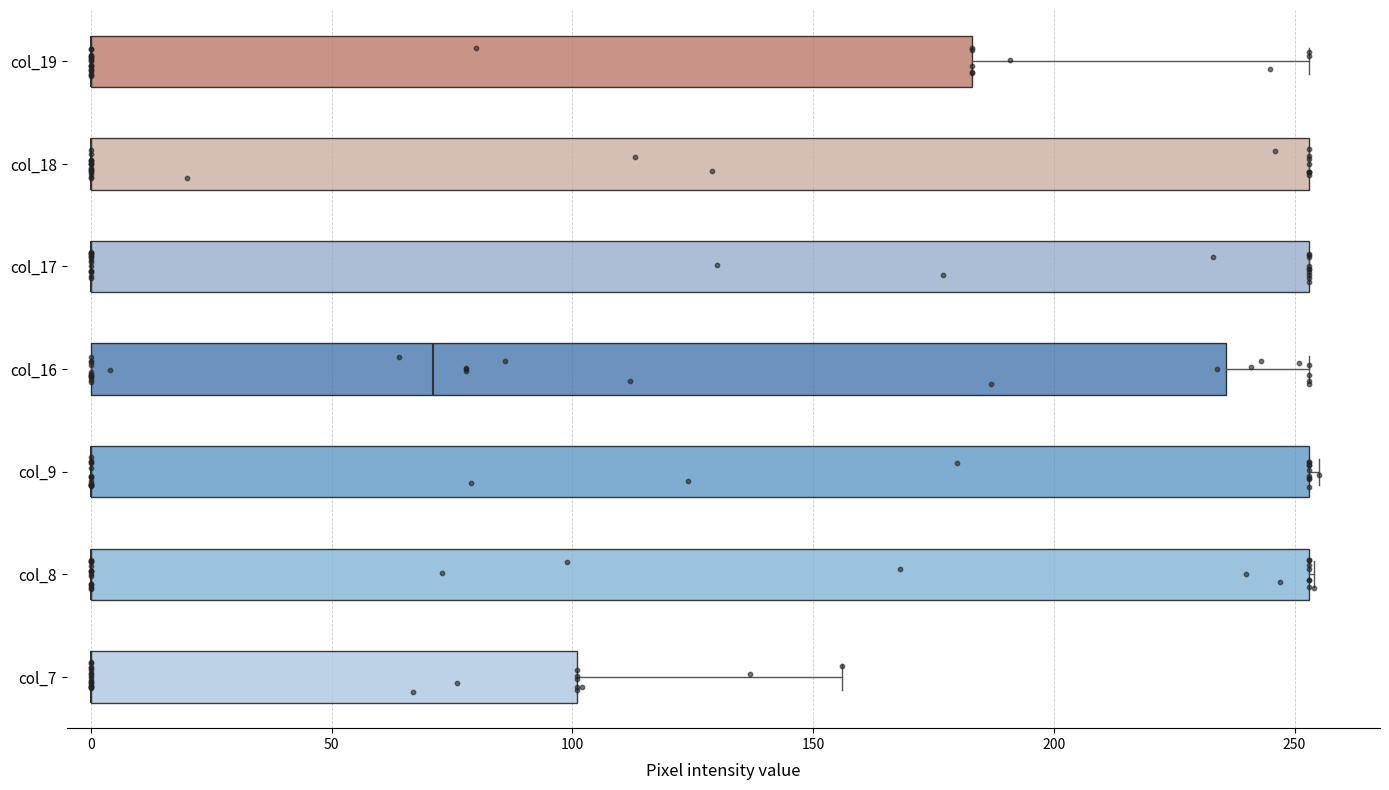

Reading bottom to top, transcribe this box plot: for each box, give where its median line is, the range the box spans, and where its two whiskers end, as read against the x-axis. The values are not printed on the chart, so give them approximately, as read against the axis.

col_7: median 0 (drawn on the box's left edge), box 0 to 100, whiskers 0 to 155
col_8: median 0 (drawn on the box's left edge), box 0 to 255, whiskers 0 to 255
col_9: median 0 (drawn on the box's left edge), box 0 to 255, whiskers 0 to 255 (just right of the box's right edge)
col_16: median 70, box 0 to 235, whiskers 0 to 255
col_17: median 0 (drawn on the box's left edge), box 0 to 255, whiskers 0 to 255
col_18: median 0 (drawn on the box's left edge), box 0 to 255, whiskers 0 to 255
col_19: median 0 (drawn on the box's left edge), box 0 to 185, whiskers 0 to 255